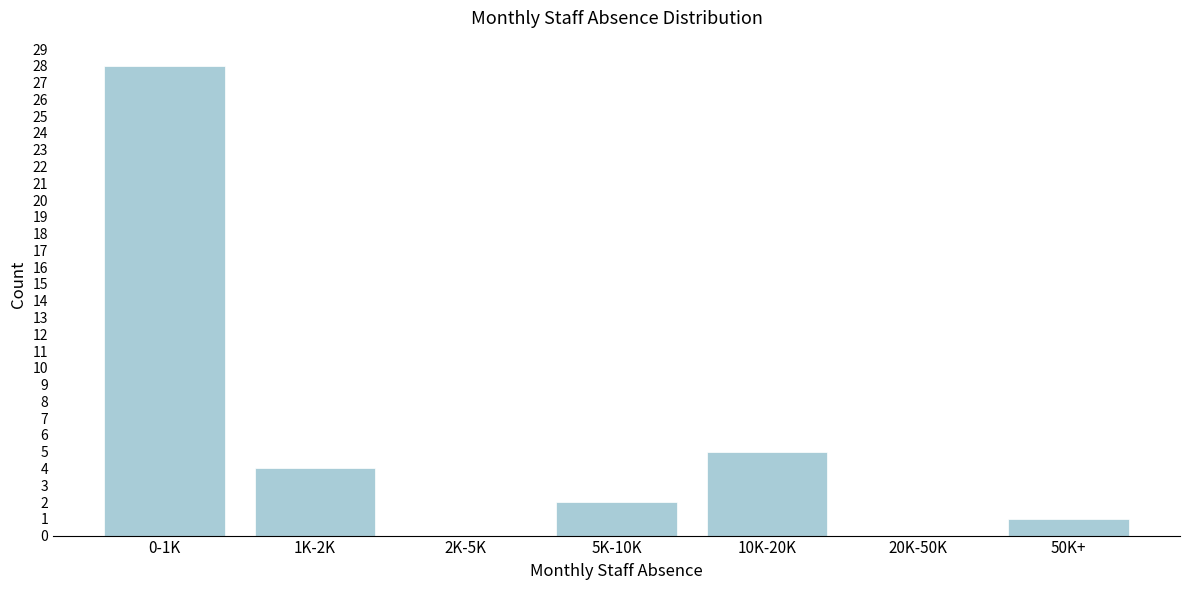

Reading right to left, list all the values displayed in this chart.

50K+=1	20K-50K=0	10K-20K=5	5K-10K=2	2K-5K=0	1K-2K=4	0-1K=28